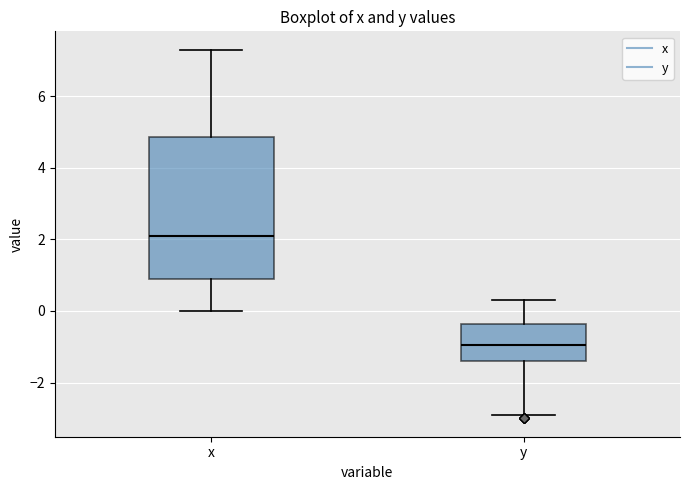

Reading left to right, read every box against the y-axis: the position of its median line, the range the box covers, and the ends of its whiskers. The values are not printed on the chart, so give them approximately, as read against the axis.

x: median 2.2, box 1.0 to 4.8, whiskers 0.0 to 7.4
y: median -1.0, box -1.4 to -0.4, whiskers -2.8 to 0.4